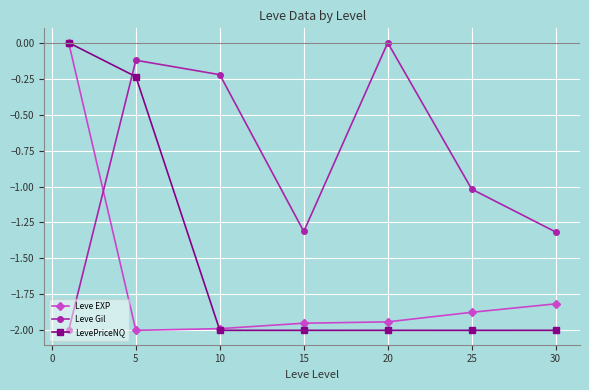

How many series are shown in this chart?

3